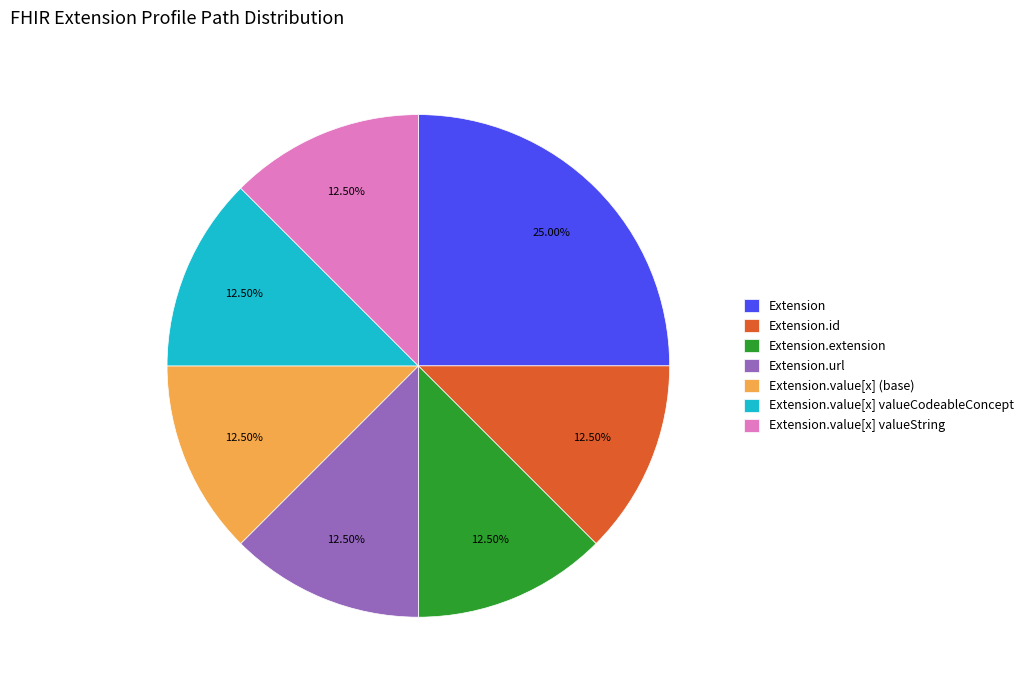

Count the number of slices in the pie.

7